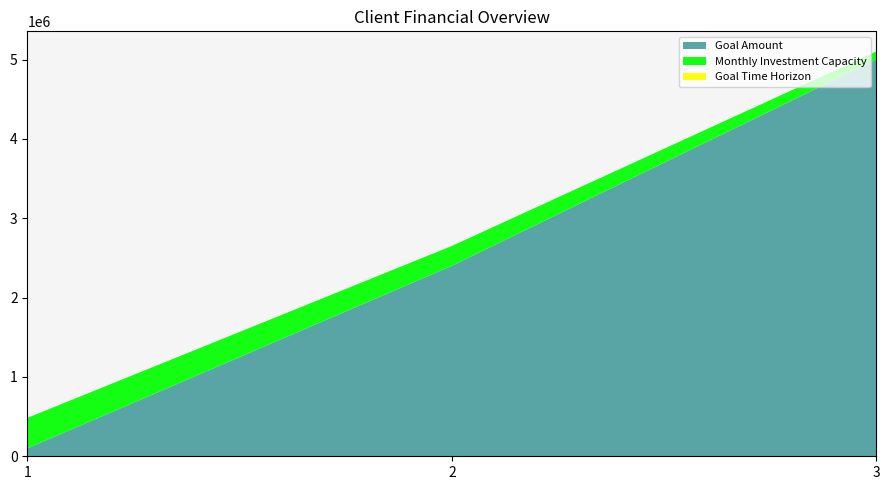

Reading left to right, transcribe all the data shown in this chart.

Goal Amount: 1=100000	2=2400000	3=5000000
Monthly Investment Capacity: 1=384500	2=250000	3=100000
Goal Time Horizon: 1=4	2=10	3=6